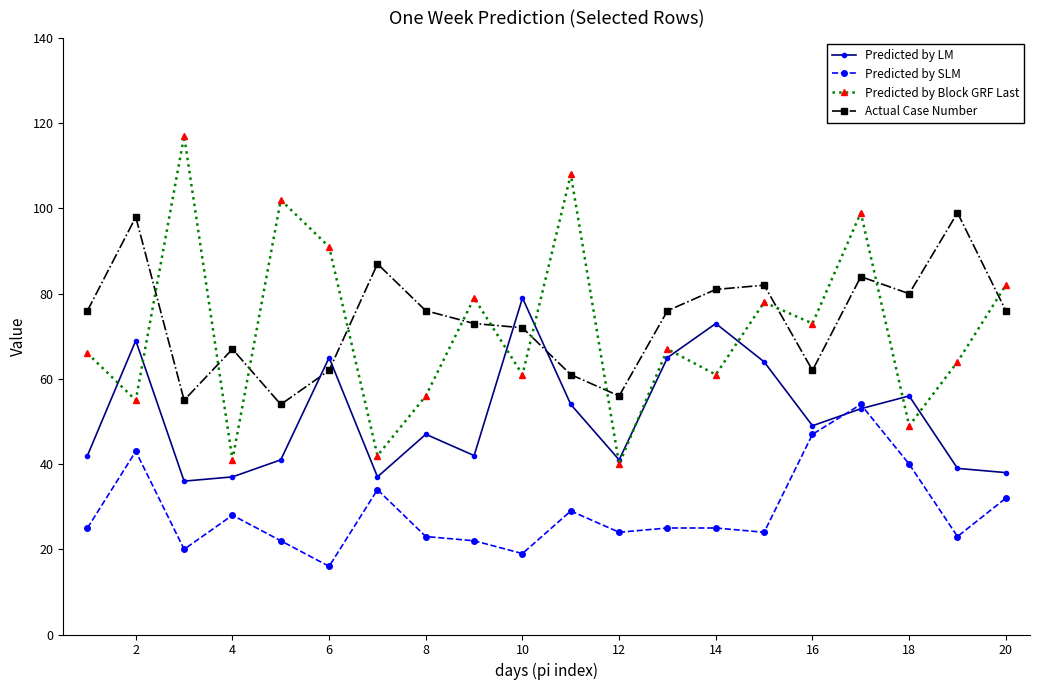

List the series in order of their peak value, lowest first.

Predicted by SLM, Predicted by LM, Actual Case Number, Predicted by Block GRF Last